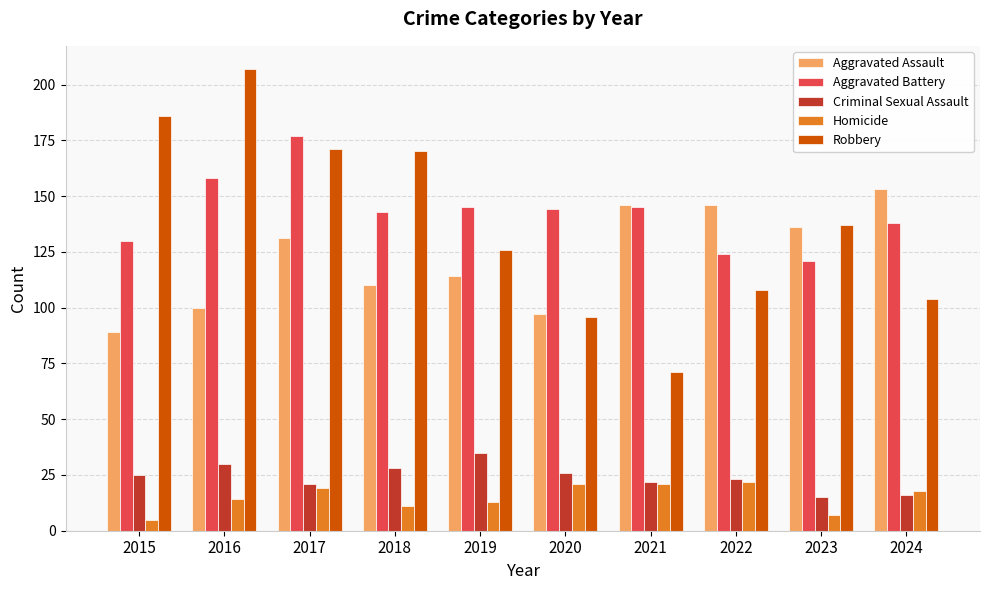

Read the Homicide value at 2023.

7